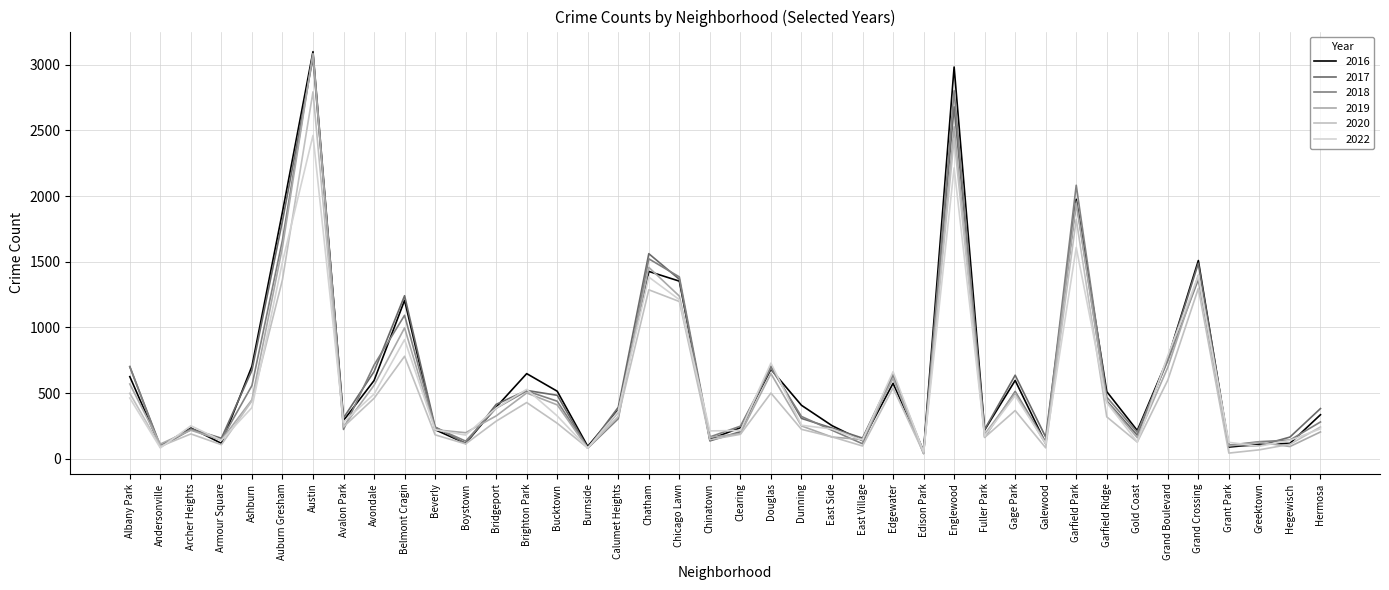

What position from the left is Hegewisch?

39